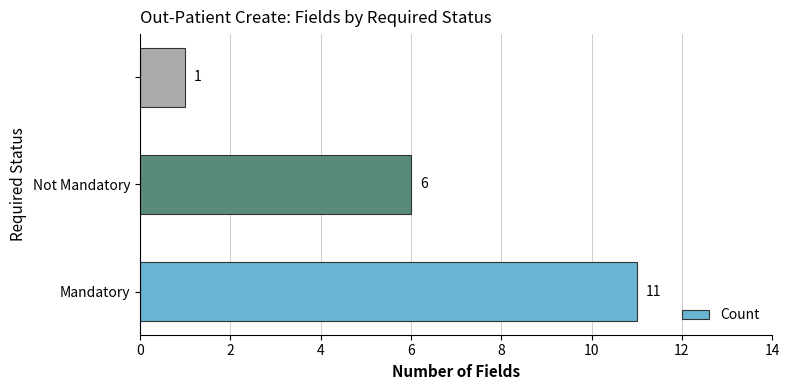

Reading bottom to top, extract all data points from this chart.

11	6	1